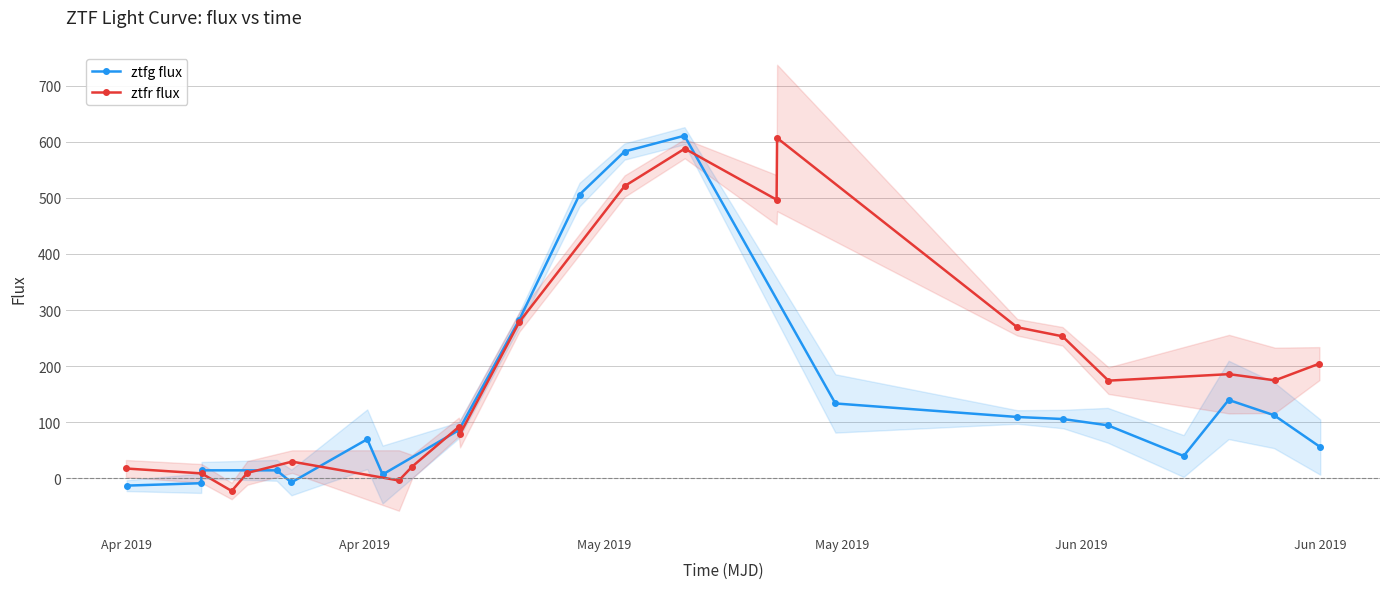

What is the value of the ztfg flux point at the 10th from the left?

505.8